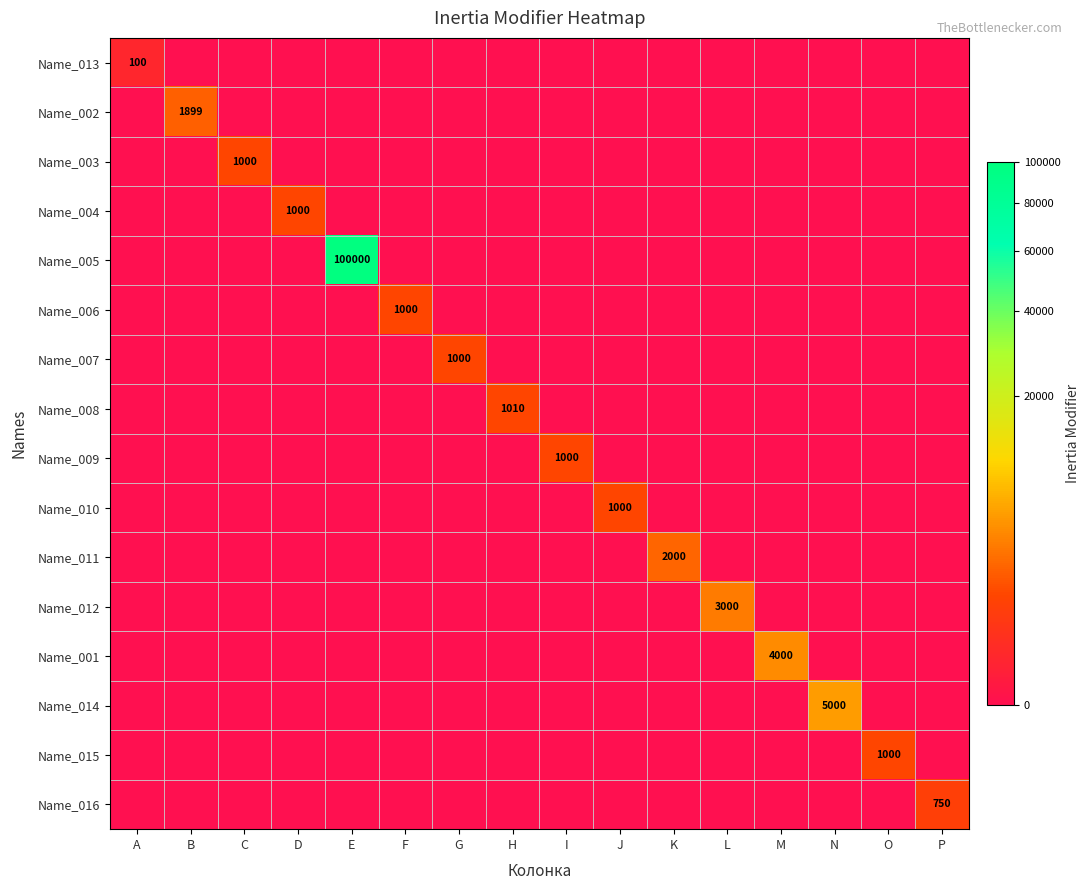

Which label corresponds to the largest value in the chart?

E